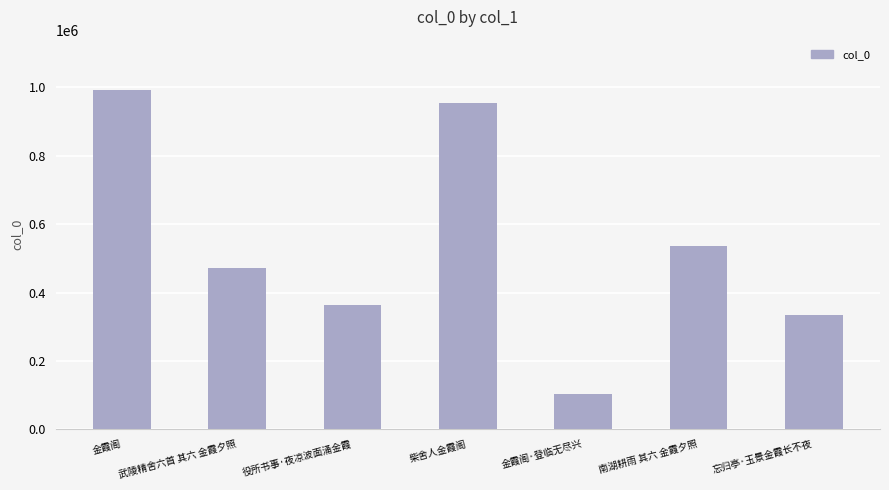

The value at 役所书事·夜凉波面涌金霞 is 199788. True or false?

False